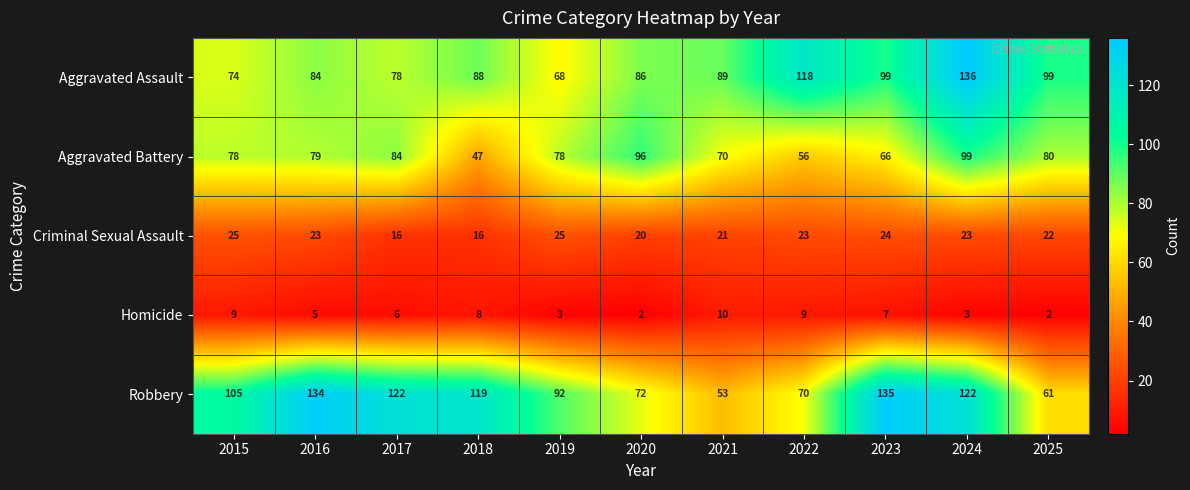

Count the Homicide values in the range 3 to 9.

8